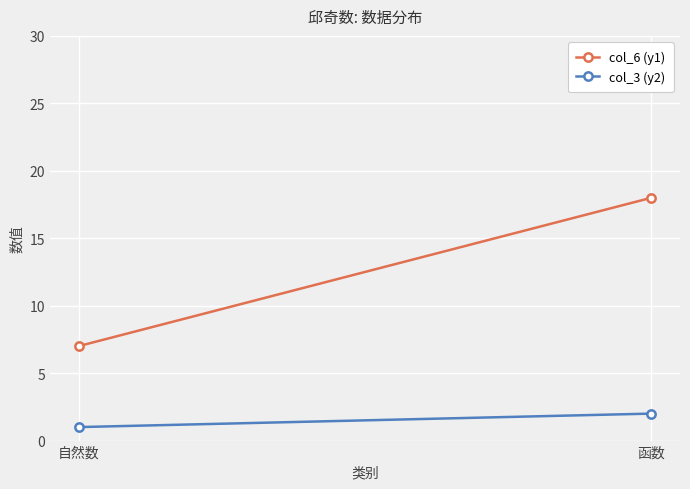

Is it true that col_6 (y1) equals 9 at 函数?

False